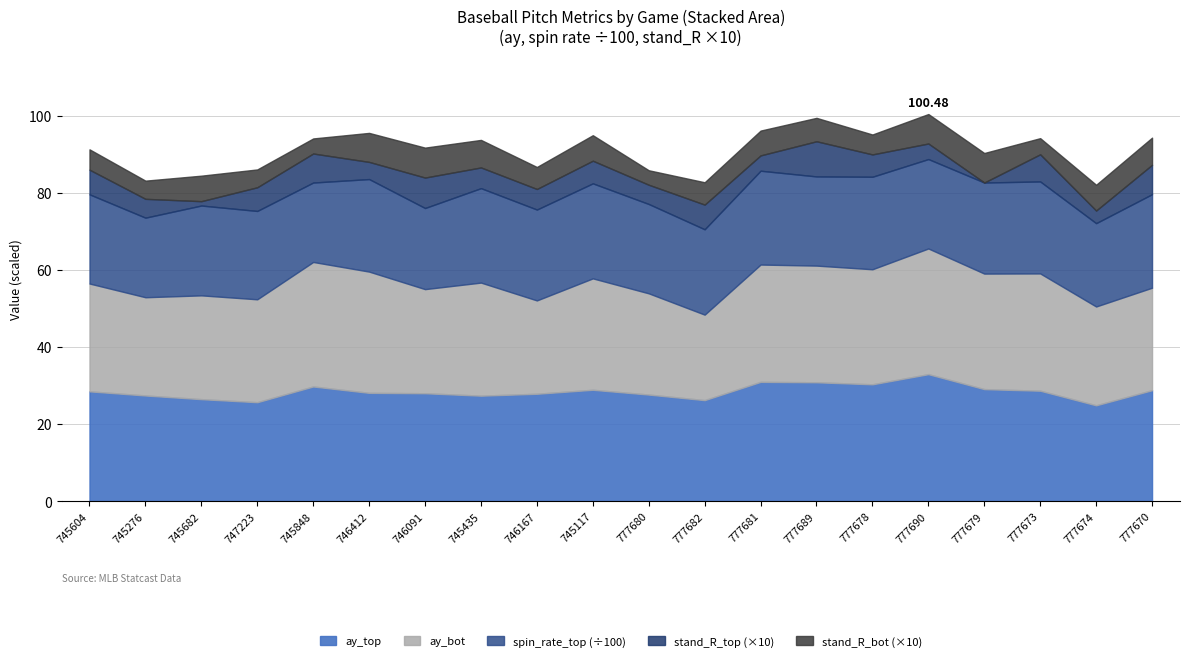

What is the total value across all series at 777679?

90.4